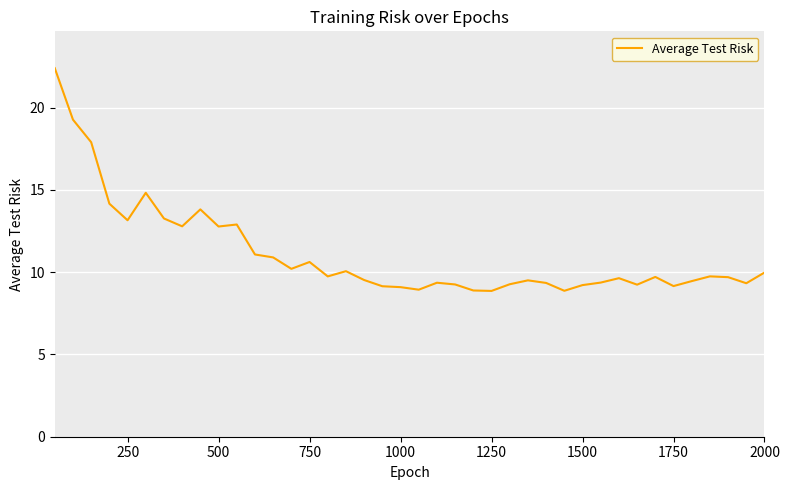

What is the greatest value displayed?

22.4